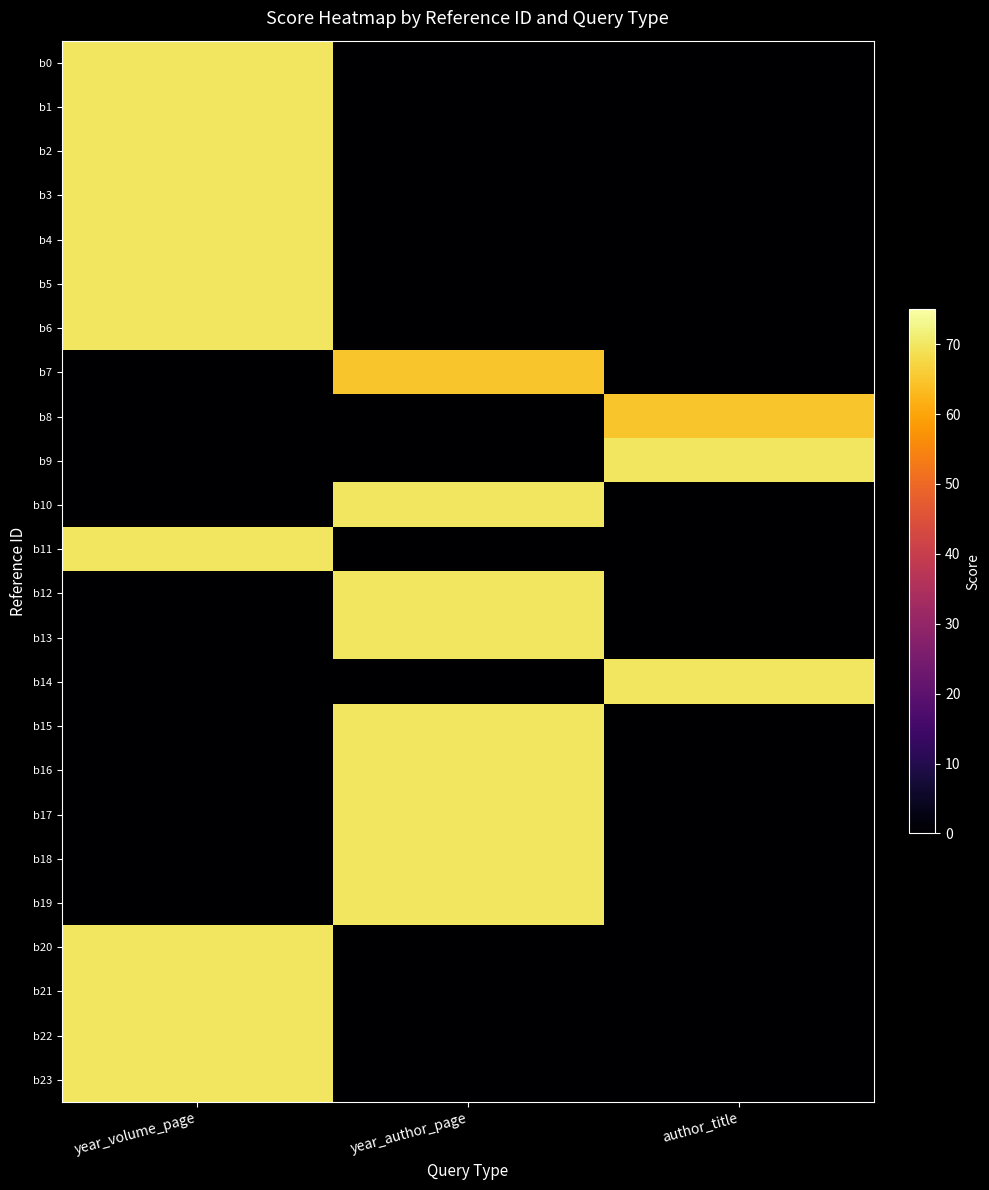

At year_author_page, list the series in order from smallest to largest.

b0, b1, b2, b3, b4, b5, b6, b8, b9, b11, b14, b20, b21, b22, b23, b7, b10, b12, b13, b15, b16, b17, b18, b19